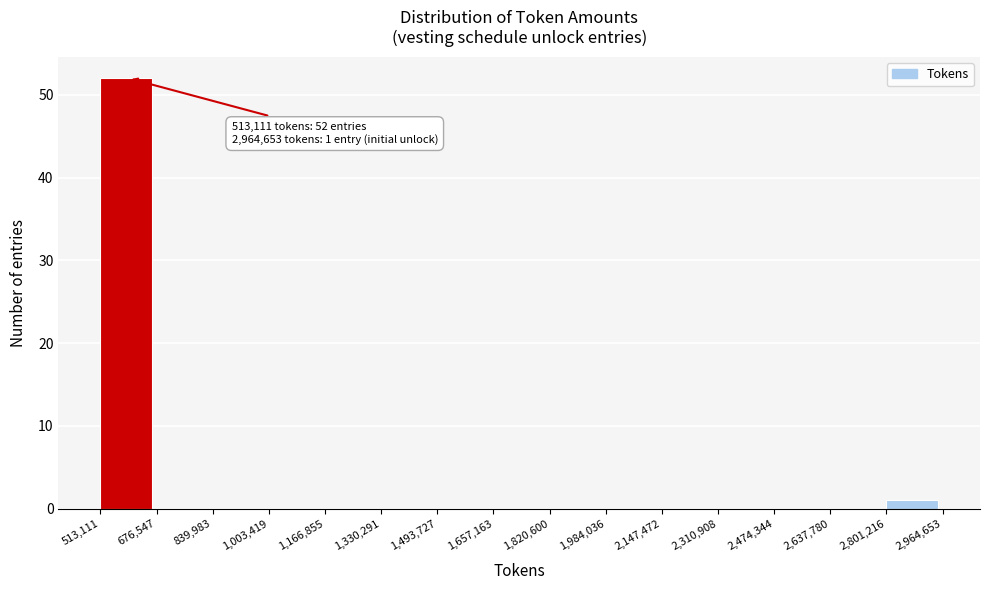

Over which range of the x-axis is the bar tallest?

513,111 to 676,547